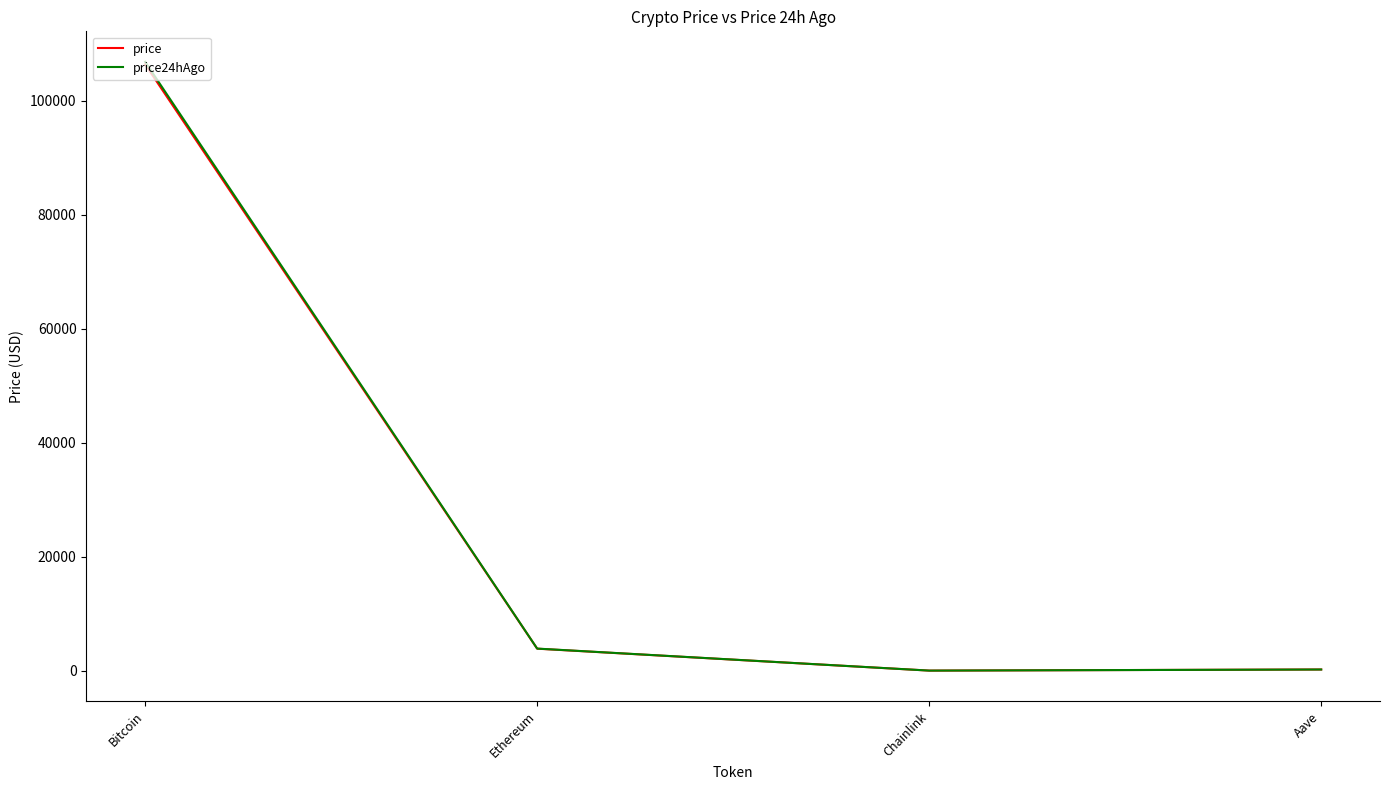

What is the total value across all series at Ethereum?

7739.3